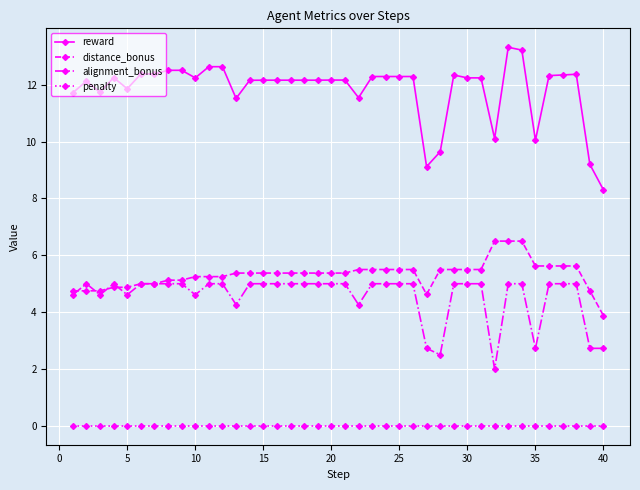

True or false: distance_bonus and reward cross at least once.

False